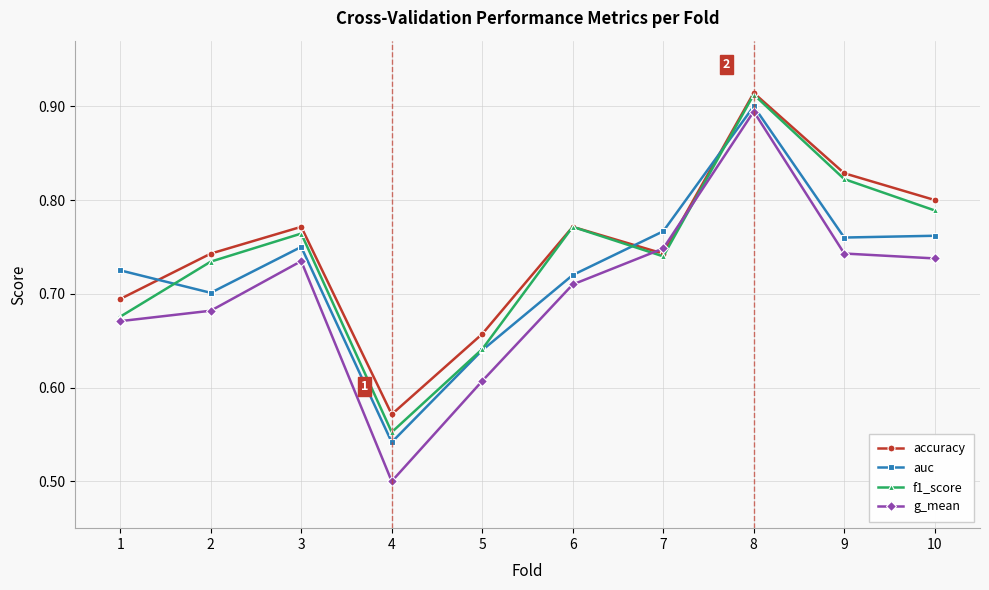

After their last crossing, which series has the higher values: g_mean or accuracy?

accuracy